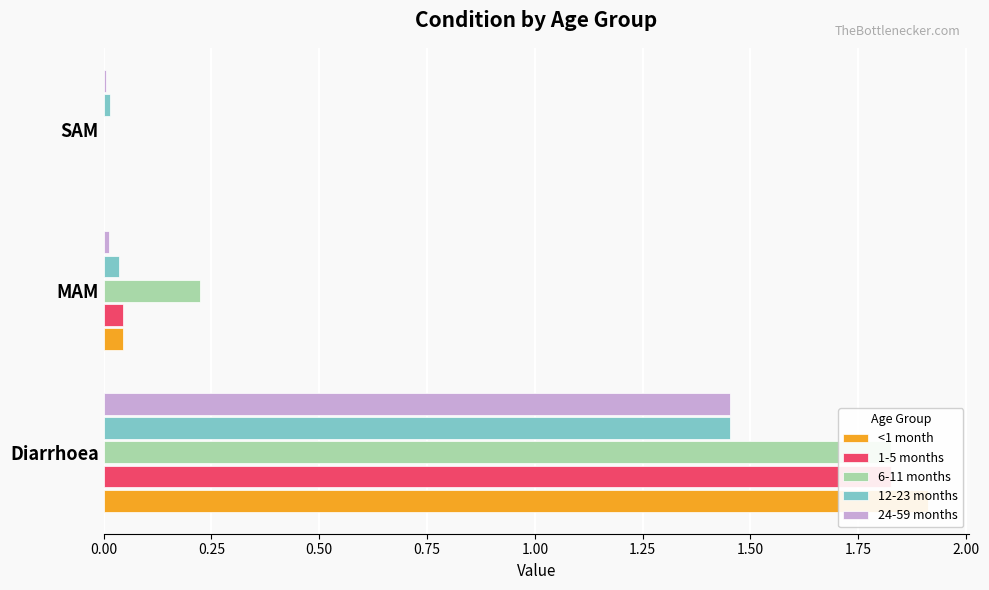

What is the sum of all 6-11 months values?

2.1